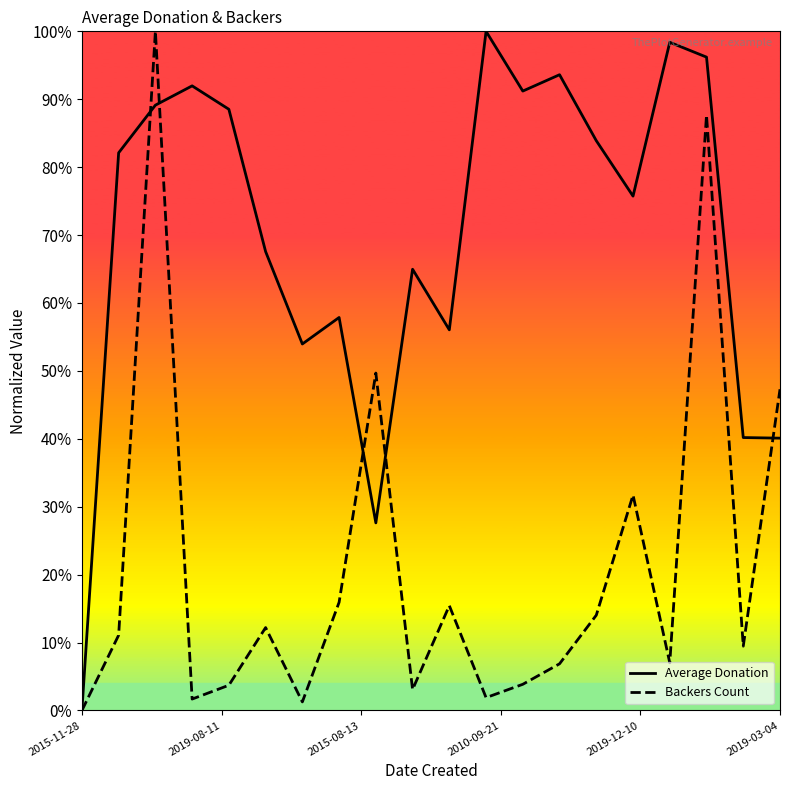

Which series has the widest spread of values?

Average Donation